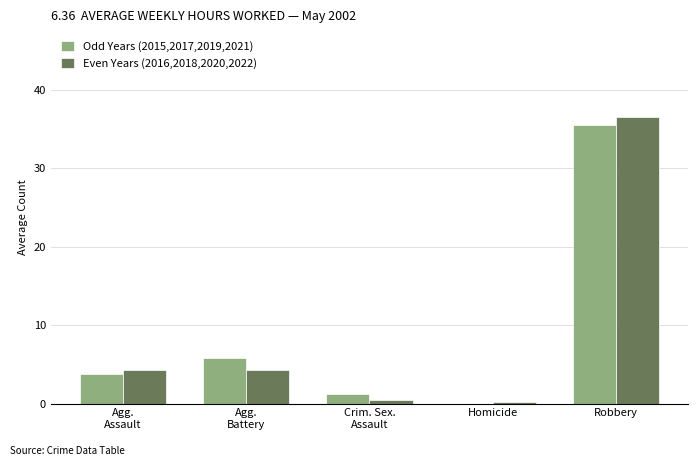

What is the difference between the Even Years (2016,2018,2020,2022) values at Agg.
Assault and Homicide?

4.0